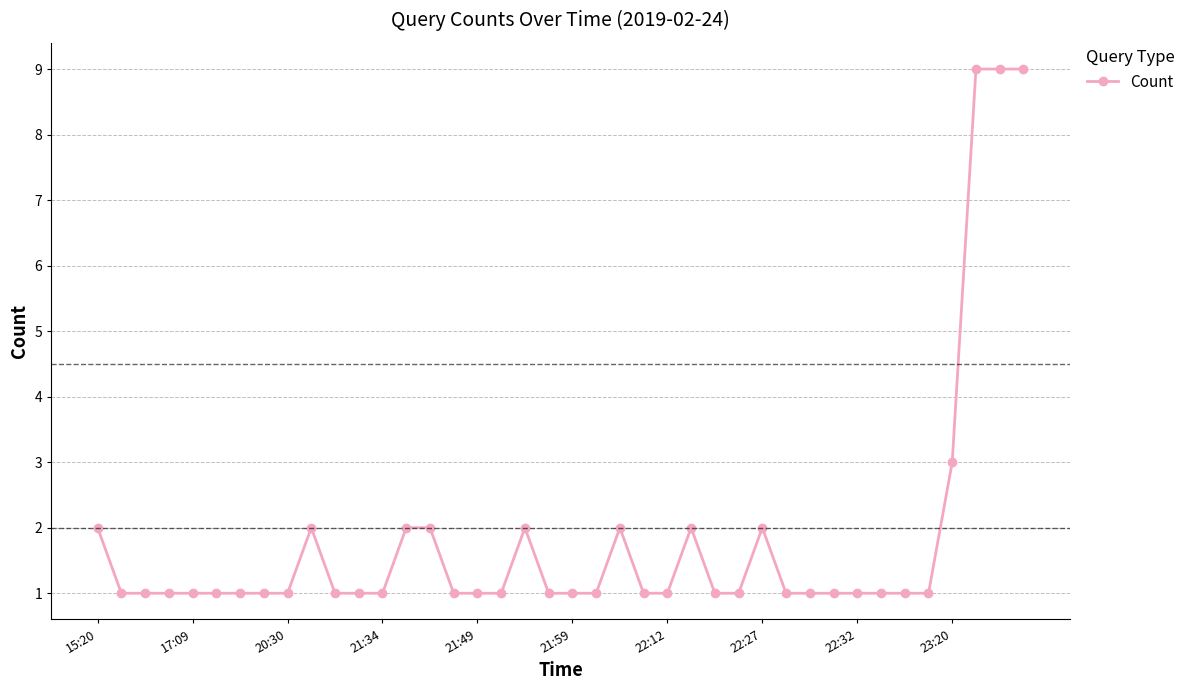

True or false: the data has more than 2 interior local peaks.

True